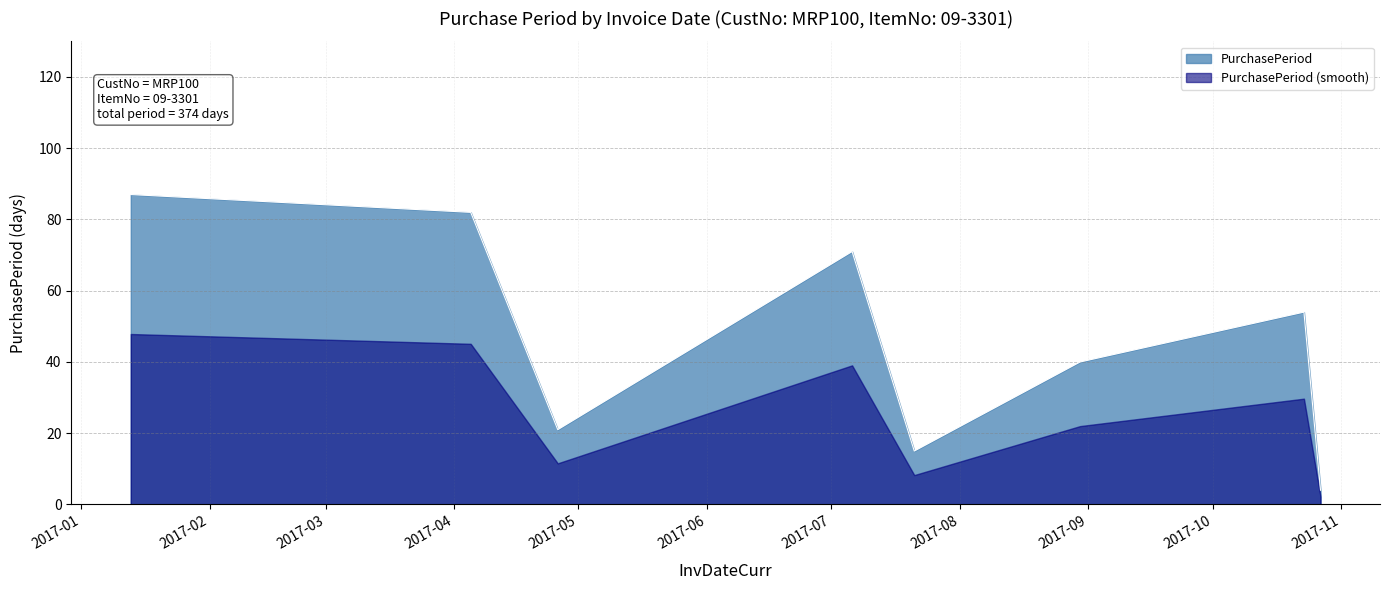

Where does the data first go above 54?

2017-01-13